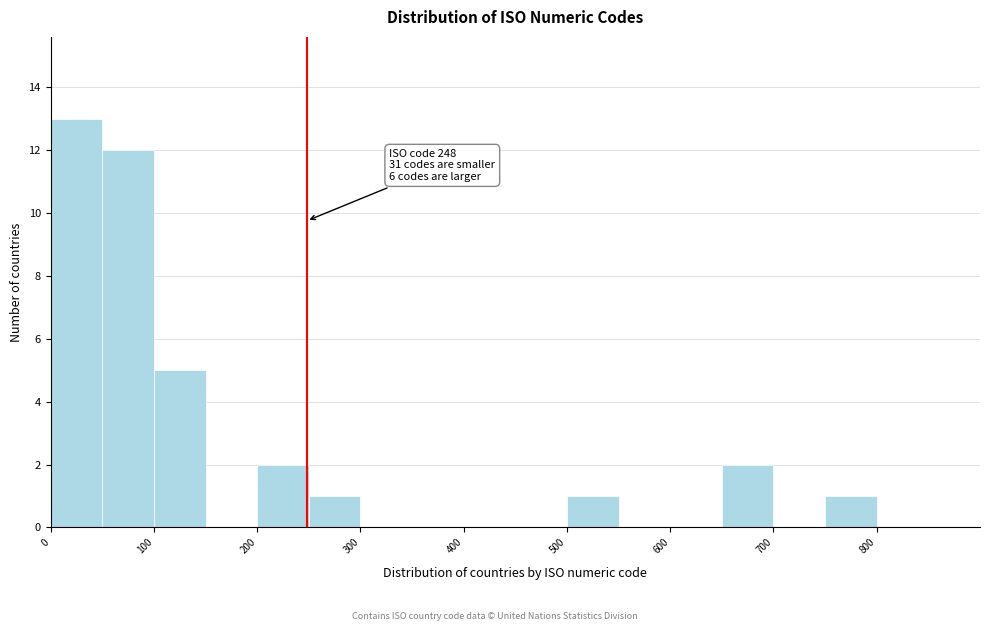

Over which range of the x-axis is the bar tallest?

0 to 50